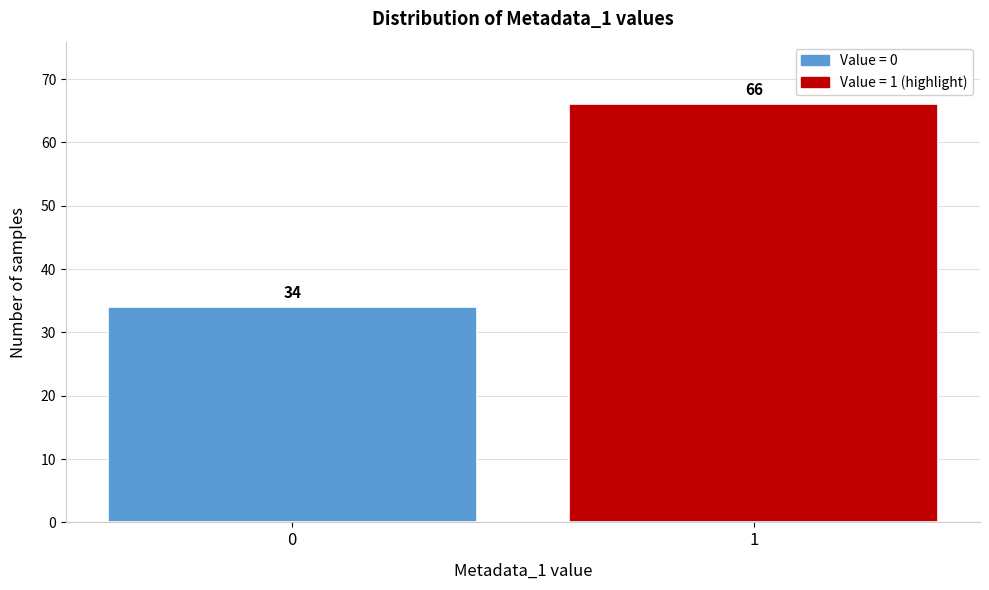

Reading left to right, extract all data points from this chart.

34	66